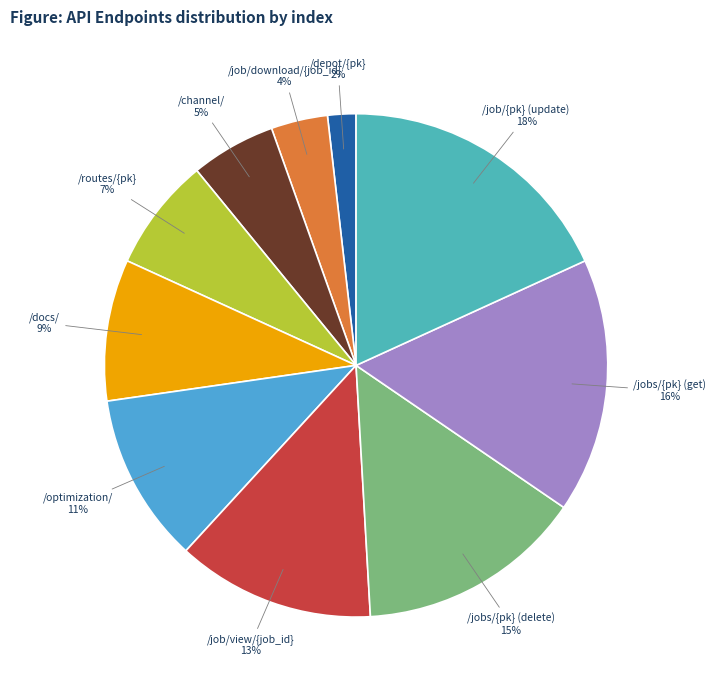

Which category has the smallest portion of the pie?

/depot/{pk}